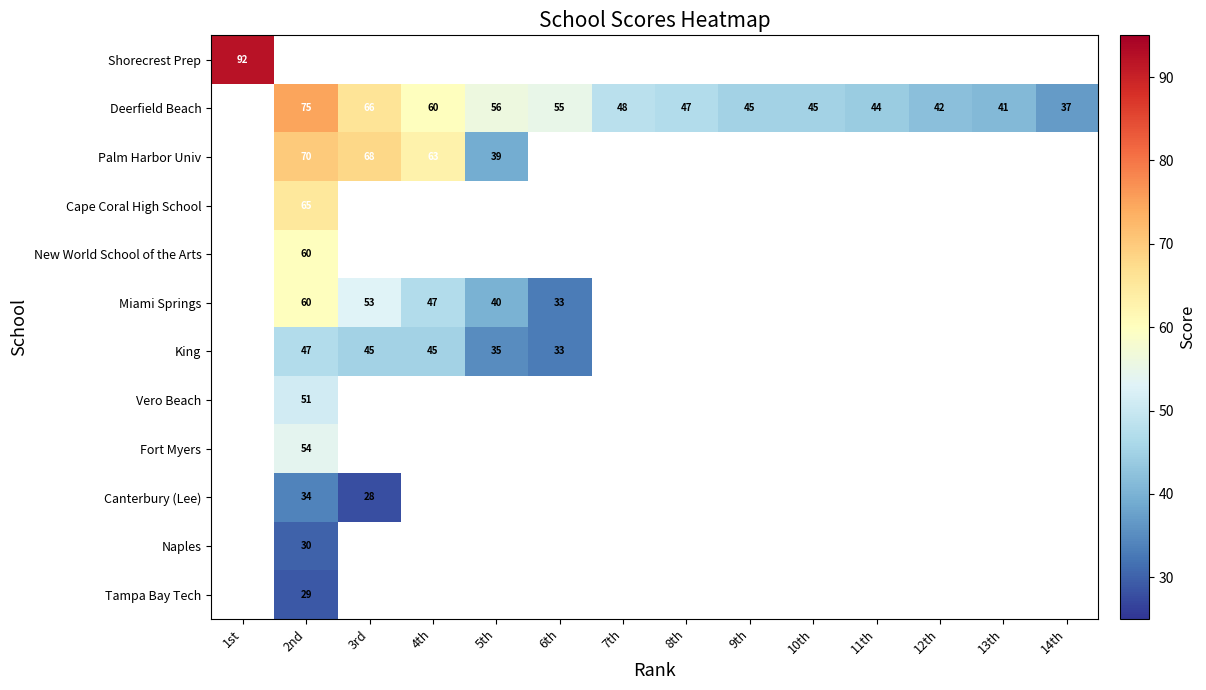

Which has a higher value, 6th or 2nd?

2nd